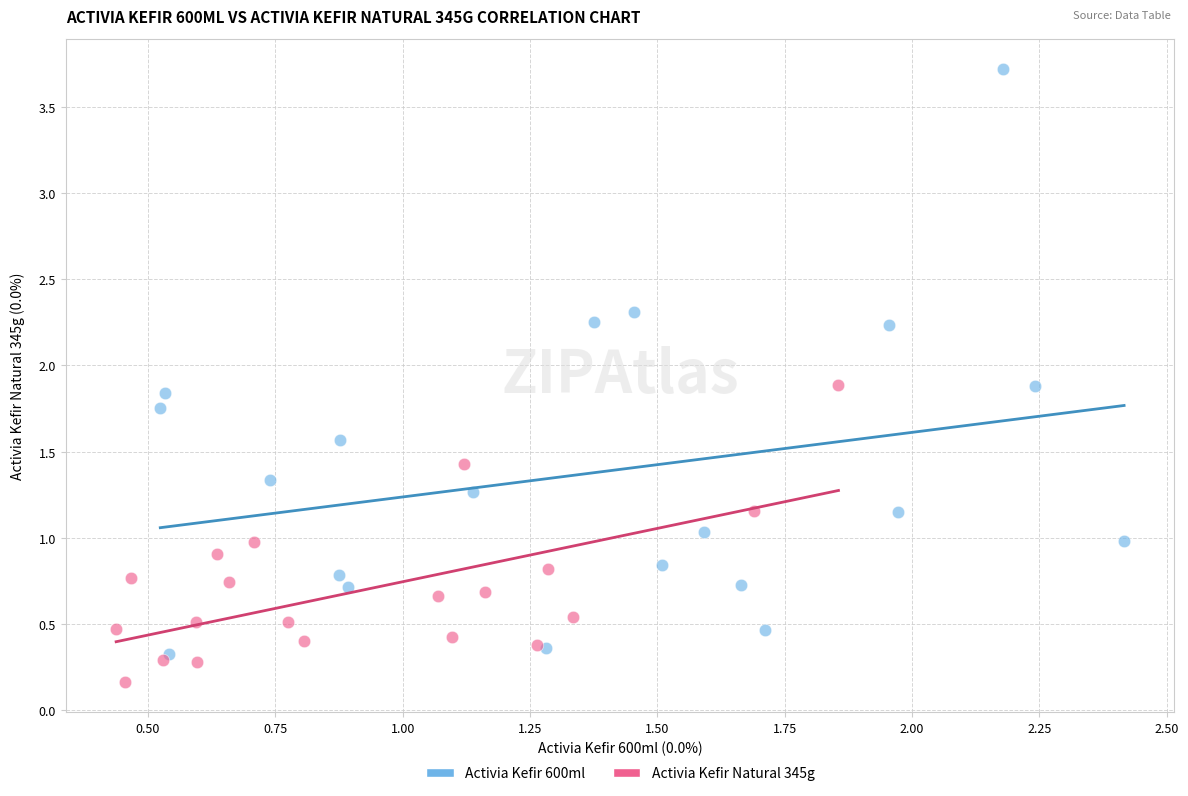

Which series contains the lowest Y value?

Activia Kefir Natural 345g